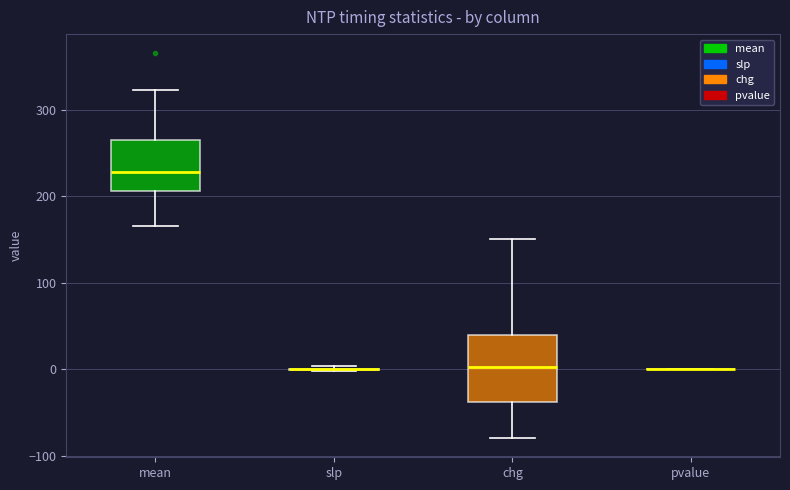

Which box is the tallest, from its lower edge to its upper edge?

chg